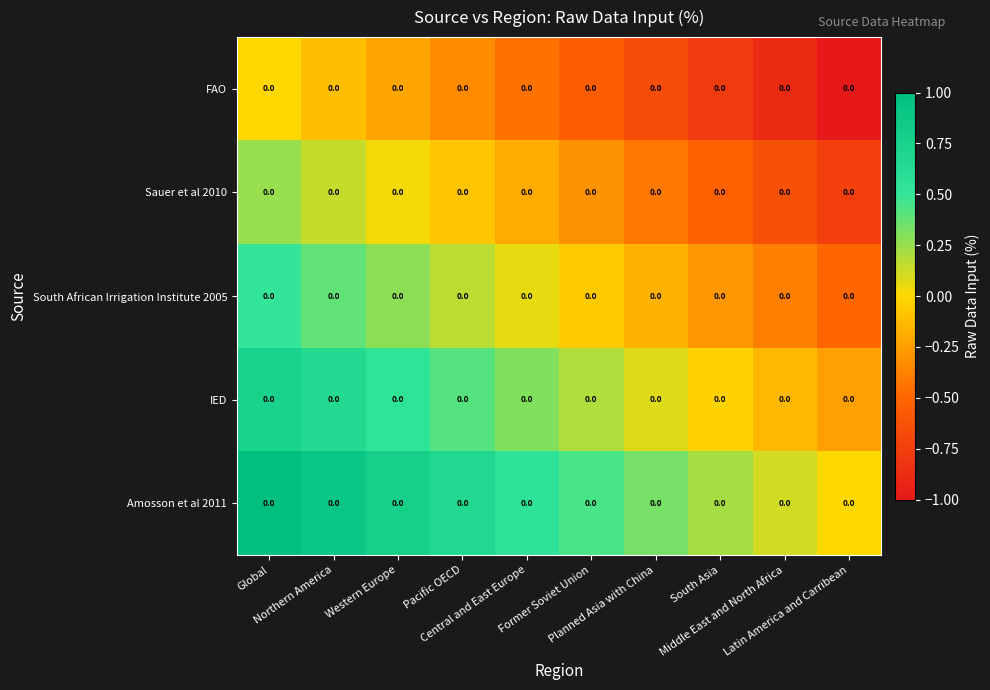

Which category has the lowest value across all series?

Latin America and Carribean